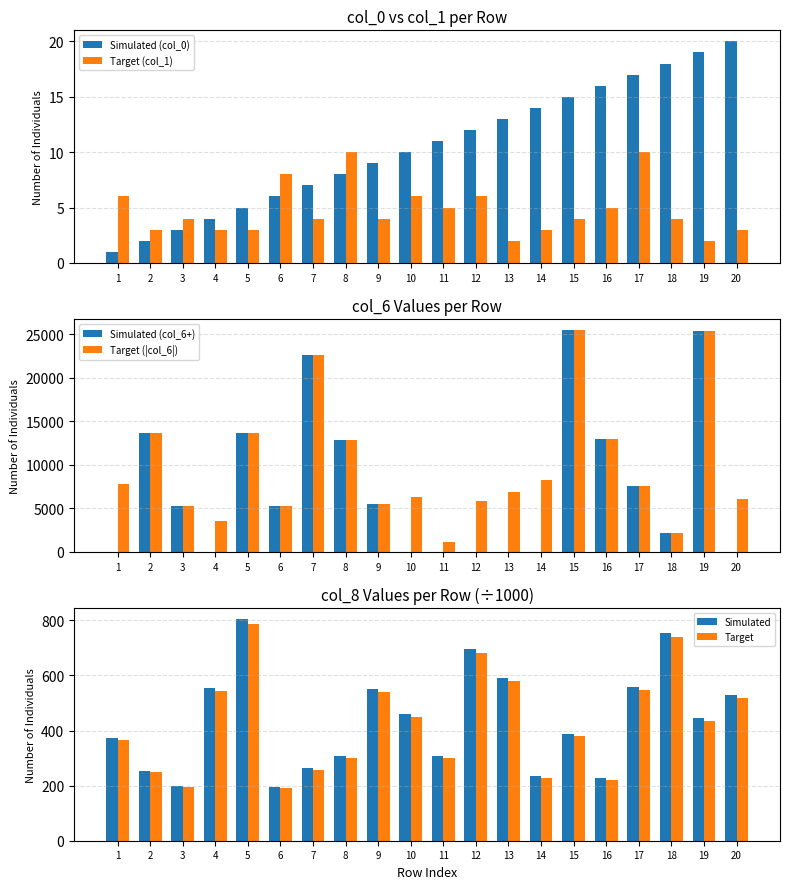

Where is col_6 (positive) nearest to the value 12739?

8